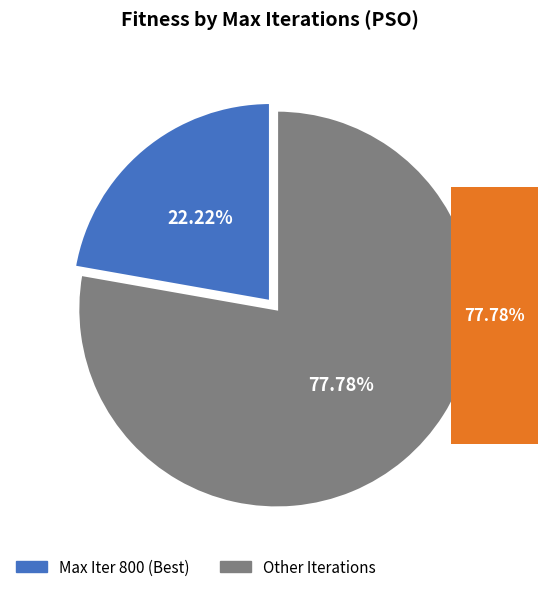

Combined, do 700 and 800 account for over 50%?

No